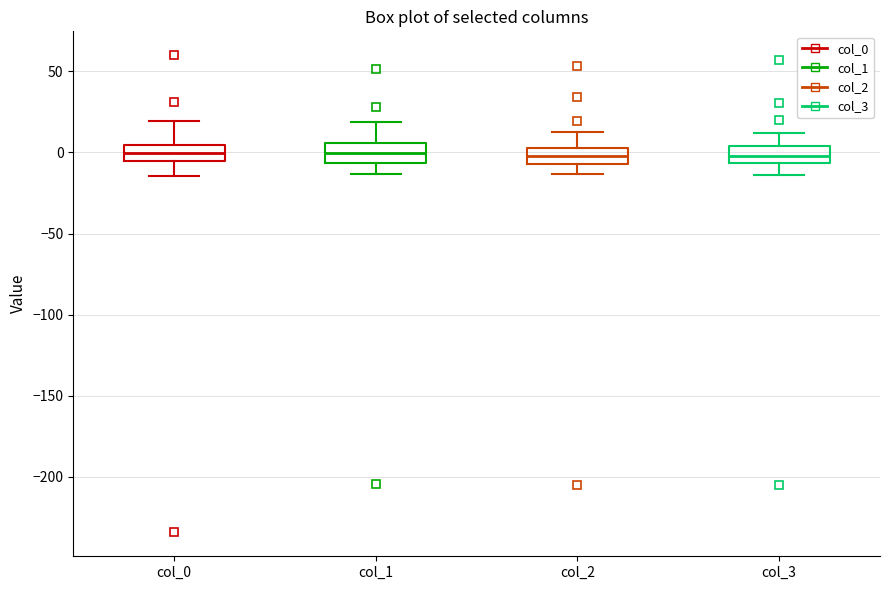

Reading left to right, transcribe this box plot: for each box, give where its median line is, the range the box spans, and where its two whiskers end, as read against the y-axis. The values are not printed on the chart, so give them approximately, as read against the axis.

col_0: median 0, box -5 to 5, whiskers -15 to 20
col_1: median 0, box -5 to 5, whiskers -15 to 20
col_2: median 0, box -5 to 5, whiskers -15 to 15
col_3: median 0, box -5 to 5, whiskers -15 to 10